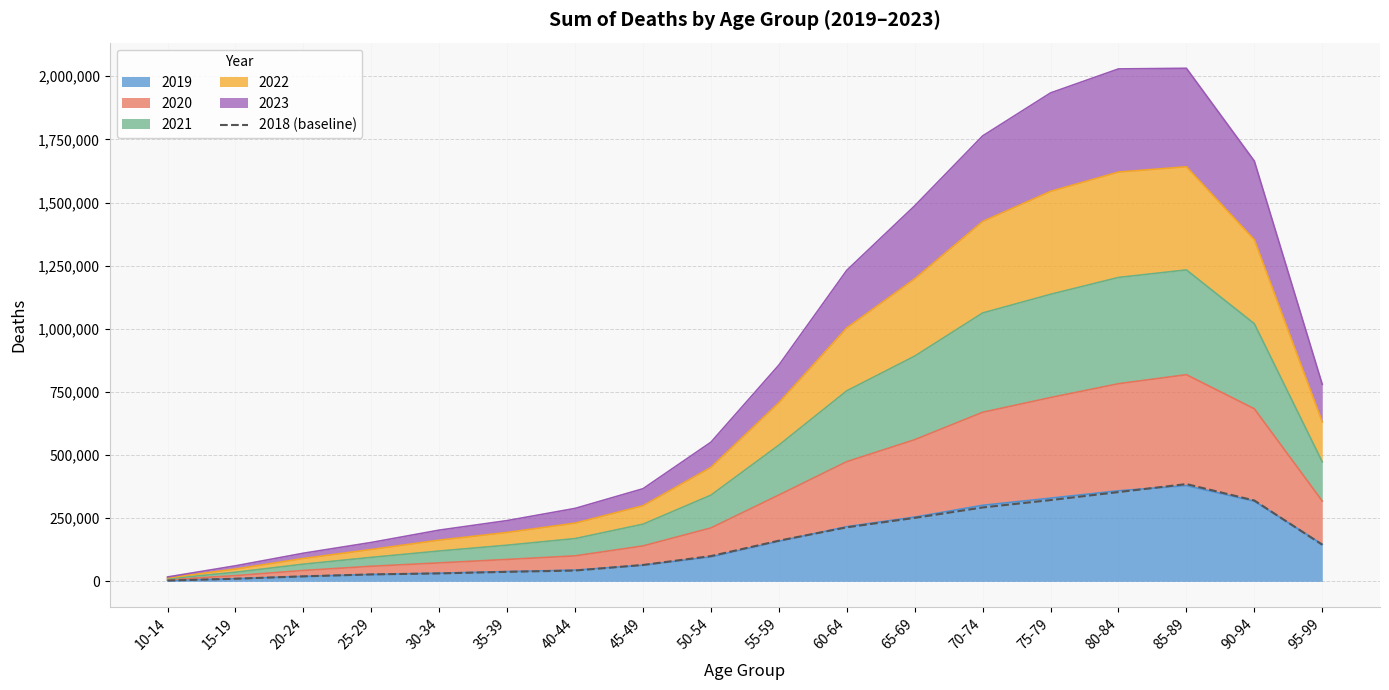

List the labels in order of value, smallest first.

10-14, 15-19, 20-24, 25-29, 30-34, 35-39, 40-44, 45-49, 50-54, 95-99, 55-59, 60-64, 65-69, 70-74, 90-94, 75-79, 80-84, 85-89